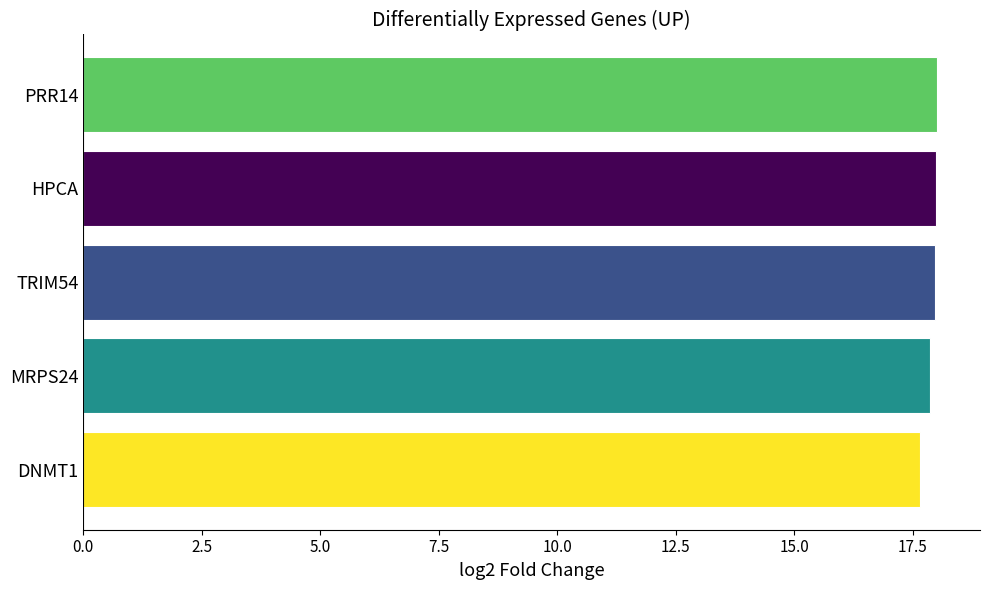

Reading bottom to top, what are all the values shown in this chart?

DNMT1=17.6	MRPS24=17.9	TRIM54=18.0	HPCA=18.0	PRR14=18.0